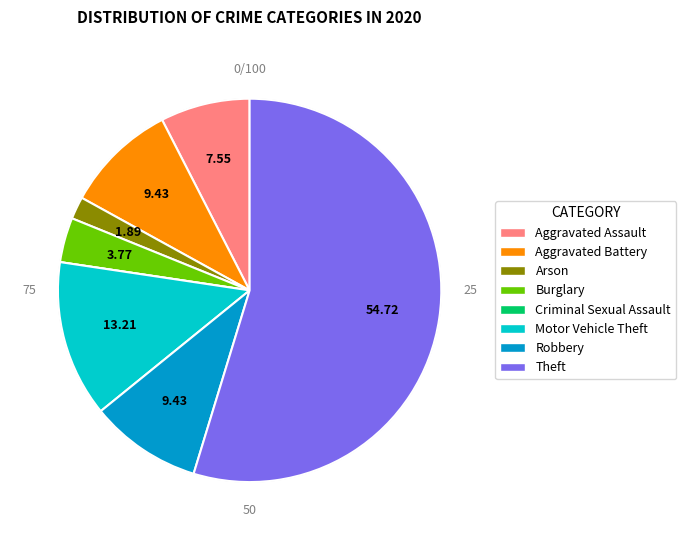

Is there a majority slice in this chart?

Yes